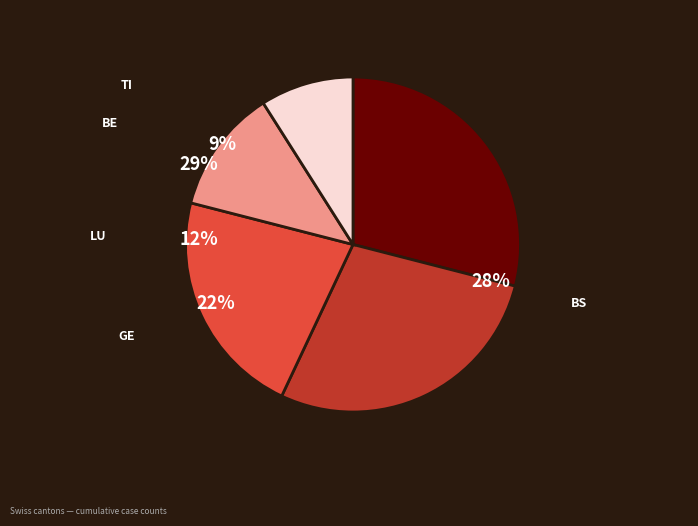

Is it true that BE is 29% of the pie?

True